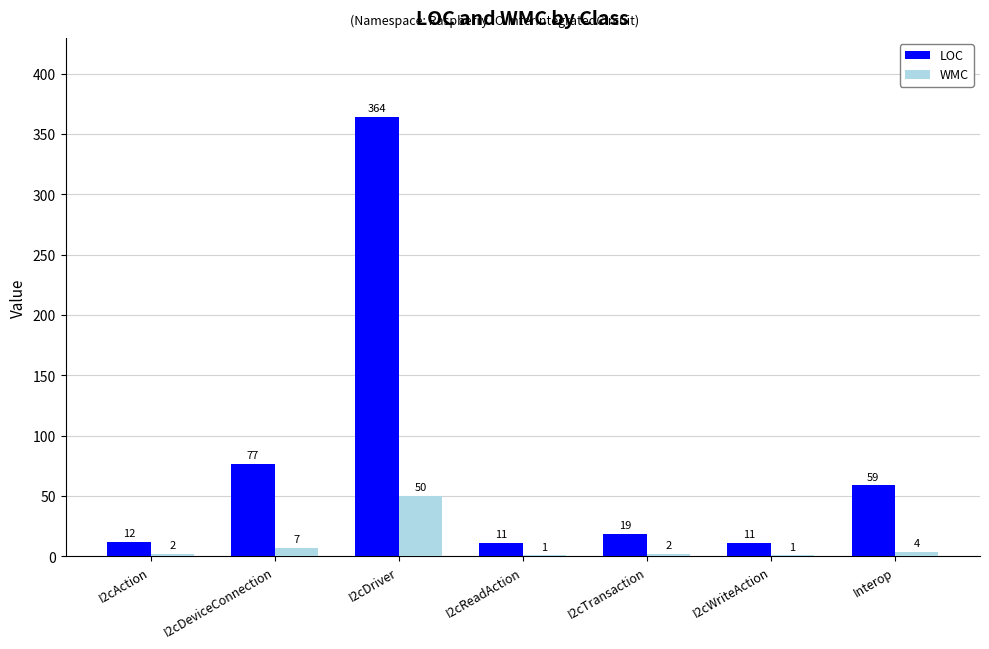

Reading right to left, list all the values displayed in this chart.

LOC: 59	11	19	11	364	77	12
WMC: 4	1	2	1	50	7	2